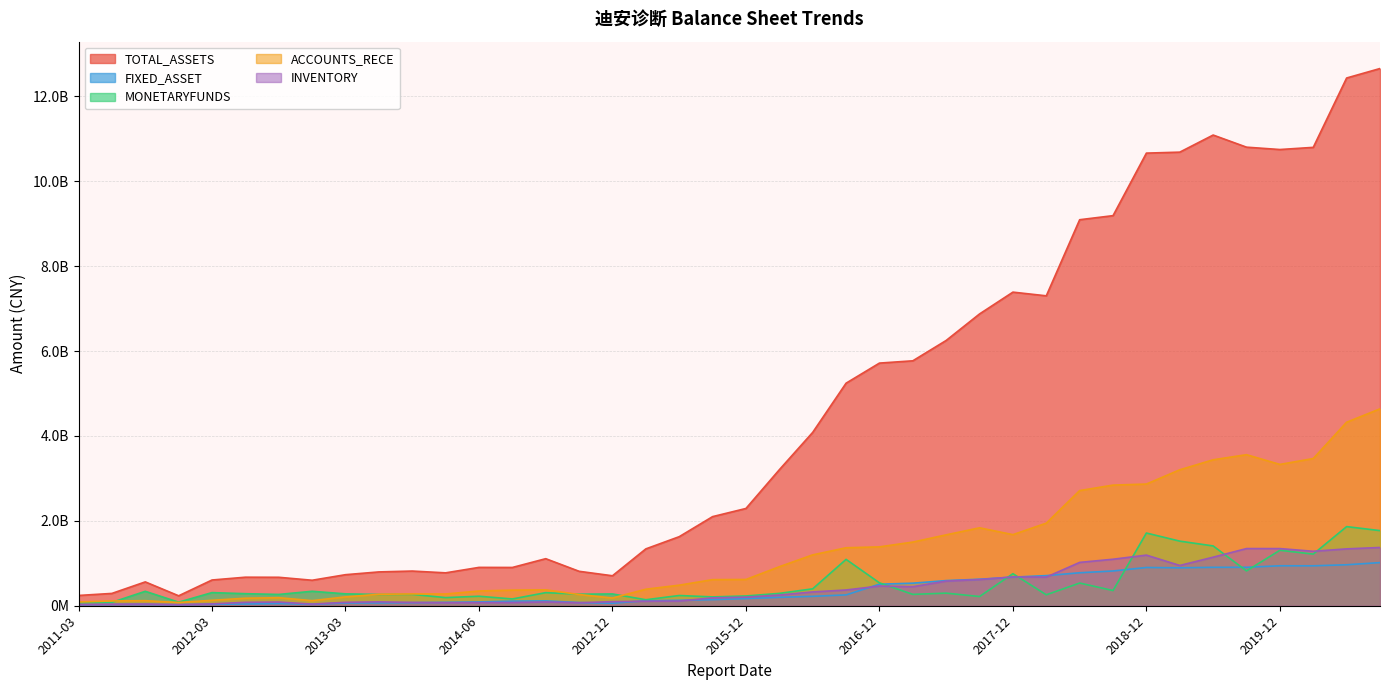

Reading left to right, list all the values displayed in this chart.

TOTAL_ASSETS: 2011-03=242038593.2	2011-06=290312405.9	2011-09=561750834.2	2010-12=234251823.0	2012-03=606448439.3	2012-06=672413618.1	2012-09=670447847.4	2011-12=600693443.0	2013-03=731616996.0	2013-06=796985365.6	2013-09=817198712.0	2014-03=775176315.0	2014-06=903625063.7	2014-09=901901040.7	2014-12=1108706230.4	2013-12=811493238.7	2012-12=706145473.3	2015-03=1339766252.5	2015-06=1627096583.3	2015-09=2099782501.3	2015-12=2292182866.9	2016-03=3204698146.5	2016-06=4084898049.1	2016-09=5243982045.1	2016-12=5717513498.6	2017-03=5771209194.7	2017-06=6251152789.7	2017-09=6875729102.5	2017-12=7389643136.8	2018-03=7302825876.2	2018-06=9095816812.9	2018-09=9191923363.2	2018-12=10665400879.2	2019-03=10688104916.9	2019-06=11091084587.5	2019-09=10805395519.5	2019-12=10750013417.6	2020-03=10800922873.6	2020-06=12435447971.4	2020-09=12658514615.8
FIXED_ASSET: 2011-03=26352107.6	2011-06=30418686.2	2011-09=30221377.1	2010-12=25854120.8	2012-03=34848449.1	2012-06=40847125.1	2012-09=52355920.1	2011-12=34140807.5	2013-03=65307031.5	2013-06=66875284.2	2013-09=72531611.2	2014-03=80274844.5	2014-06=89749716.3	2014-09=109227456.8	2014-12=113635008.3	2013-12=74915588.9	2012-12=58946482.0	2015-03=118169822.4	2015-06=127517610.1	2015-09=143925764.1	2015-12=168352942.9	2016-03=198074567.7	2016-06=221613270.7	2016-09=255211917.0	2016-12=507357432.2	2017-03=531557703.7	2017-06=592493658.4	2017-09=624426055.7	2017-12=673668429.3	2018-03=709576618.5	2018-06=777079121.6	2018-09=819099826.5	2018-12=901332503.3	2019-03=893810364.9	2019-06=905289481.6	2019-09=905823558.3	2019-12=941644901.8	2020-03=940813068.0	2020-06=965426020.0	2020-09=1016617415.2
MONETARYFUNDS: 2011-03=70045968.3	2011-06=79751806.7	2011-09=339953053.2	2010-12=83999748.4	2012-03=309639117.6	2012-06=283994077.7	2012-09=266244332.5	2011-12=340844171.3	2013-03=279910116.2	2013-06=265808401.8	2013-09=267960335.9	2014-03=191425392.0	2014-06=223686184.7	2014-09=159728332.2	2014-12=308508863.1	2013-12=272098555.2	2012-12=277720474.6	2015-03=141232853.1	2015-06=241049380.5	2015-09=208255218.3	2015-12=230352400.7	2016-03=291309202.7	2016-06=398577165.6	2016-09=1092245616.6	2016-12=539386290.2	2017-03=267612443.2	2017-06=296825420.4	2017-09=216922405.7	2017-12=755380622.2	2018-03=257482888.2	2018-06=534691184.4	2018-09=357767568.7	2018-12=1713279893.6	2019-03=1522179483.6	2019-06=1409144101.0	2019-09=820706008.9	2019-12=1307169072.4	2020-03=1216663054.9	2020-06=1864515698.0	2020-09=1770108254.8
ACCOUNTS_RECE: 2011-03=87794573.6	2011-06=112855059.7	2011-09=119255846.6	2010-12=76256874.9	2012-03=127947434.2	2012-06=177448104.1	2012-09=189542039.6	2011-12=119975807.5	2013-03=208549027.2	2013-06=269669459.2	2013-09=278659106.3	2014-03=276732609.2	2014-06=347459511.3	2014-09=368106094.6	2014-12=374999267.4	2013-12=264553026.9	2012-12=182229051.9	2015-03=389274678.8	2015-06=484621346.4	2015-09=615190562.4	2015-12=618964149.8	2016-03=919435624.2	2016-06=1198825314.5	2016-09=1366242580.6	2016-12=1387088393.7	2017-03=1500142872.8	2017-06=1670630283.4	2017-09=1836421663.2	2017-12=1675238515.5	2018-03=1946500247.9	2018-06=2713910802.8	2018-09=2842287044.0	2018-12=2867395225.9	2019-03=3203427420.9	2019-06=3439178733.1	2019-09=3559191134.6	2019-12=3330081172.2	2020-03=3468604237.4	2020-06=4324465785.9	2020-09=4639519919.6
INVENTORY: 2011-03=29621534.9	2011-06=35755149.5	2011-09=40431446.9	2010-12=24871823.2	2012-03=43860018.2	2012-06=80705202.9	2012-09=87228722.9	2011-12=39007679.9	2013-03=81051551.6	2013-06=91746749.6	2013-09=78180121.7	2014-03=71633225.7	2014-06=73641350.8	2014-09=76056055.5	2014-12=88587085.6	2013-12=71146361.7	2012-12=96354467.5	2015-03=106913233.8	2015-06=110111121.9	2015-09=186296277.3	2015-12=202398148.8	2016-03=252126370.3	2016-06=325345164.7	2016-09=371174648.8	2016-12=464205278.1	2017-03=448116938.0	2017-06=580449972.8	2017-09=617211713.1	2017-12=679385230.7	2018-03=674593980.0	2018-06=1021268803.8	2018-09=1095973504.4	2018-12=1192752933.6	2019-03=948969193.0	2019-06=1144153882.0	2019-09=1347247693.5	2019-12=1346886907.9	2020-03=1283156031.4	2020-06=1339944346.0	2020-09=1372771343.8